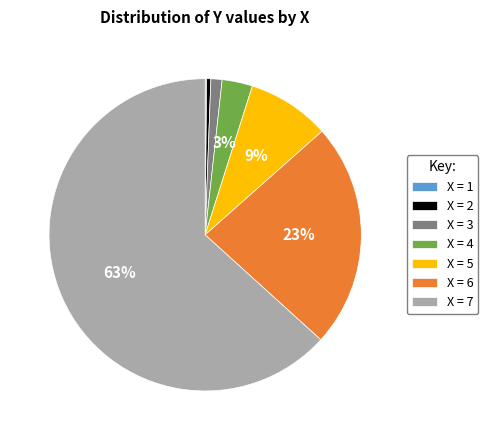

Is the sum of X = 3 and X = 5 greater than half?

No